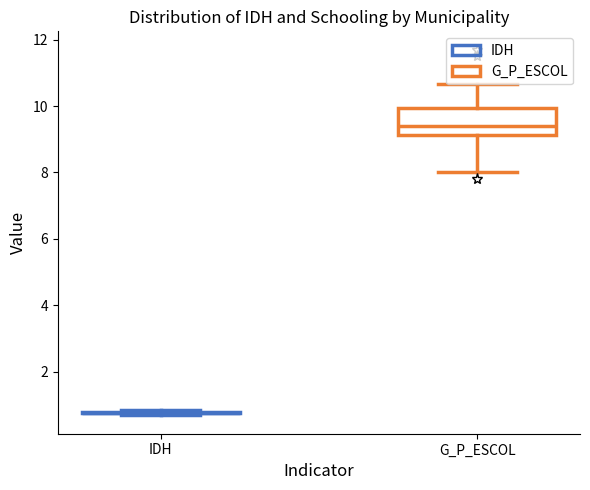

Reading left to right, transcribe this box plot: for each box, give where its median line is, the range the box spans, and where its two whiskers end, as read against the y-axis. The values are not printed on the chart, so give them approximately, as read against the axis.

IDH: box collapsed to a line at 0.8, whiskers 0.6 to 0.8
G_P_ESCOL: median 9.4, box 9.2 to 10.0, whiskers 8.0 to 10.6